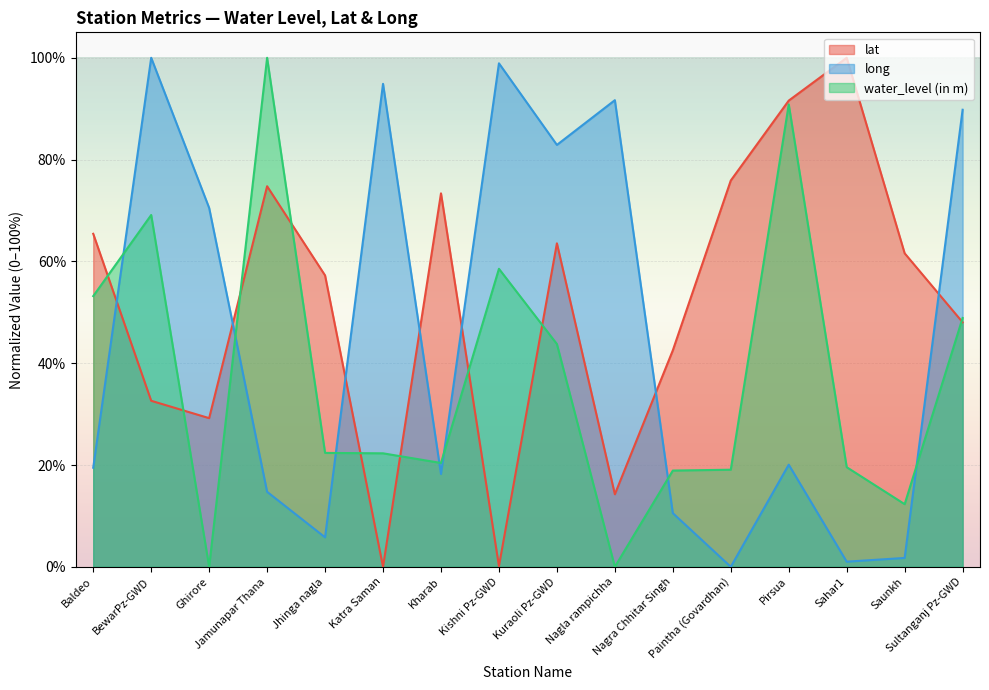

List the series in order of their peak value, highest first.

lat, long, water_level (in m)